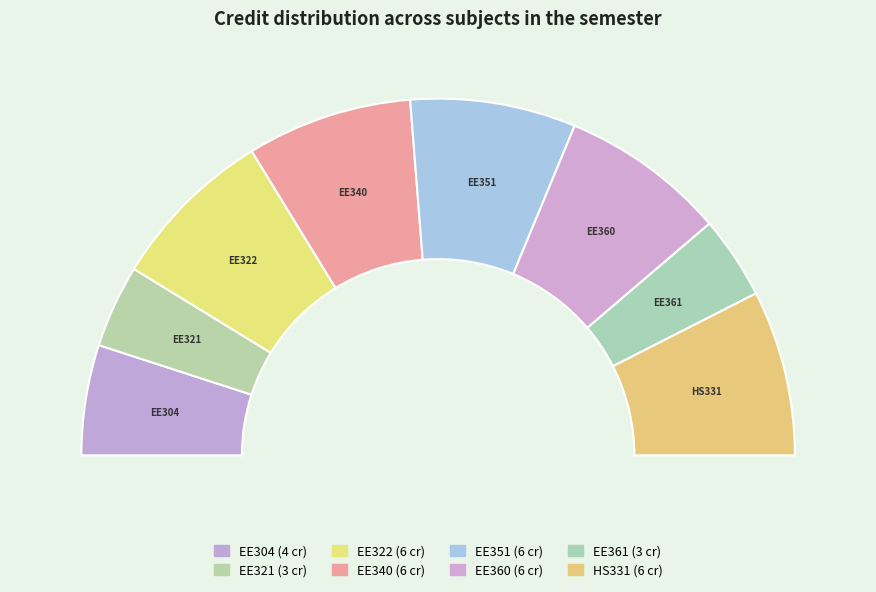

To the nearest percent, what is the combined percentage of EE361 and HS331?

22%